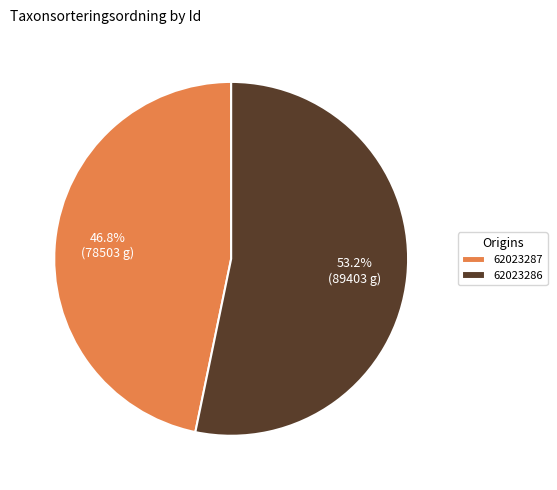

To the nearest percent, what is the combined percentage of 62023286 and 62023287?

100%